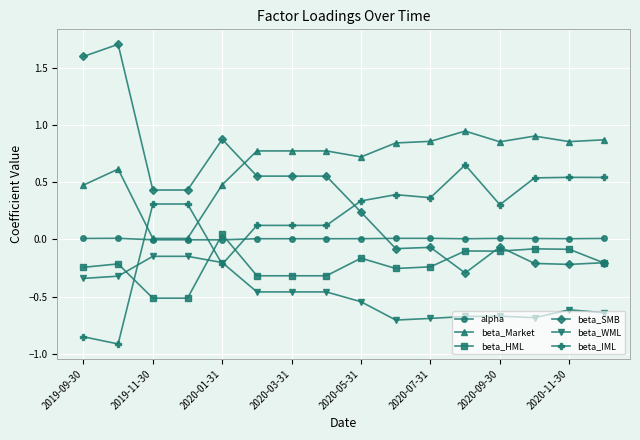

True or false: beta_IML and beta_Market intersect in this chart.

True